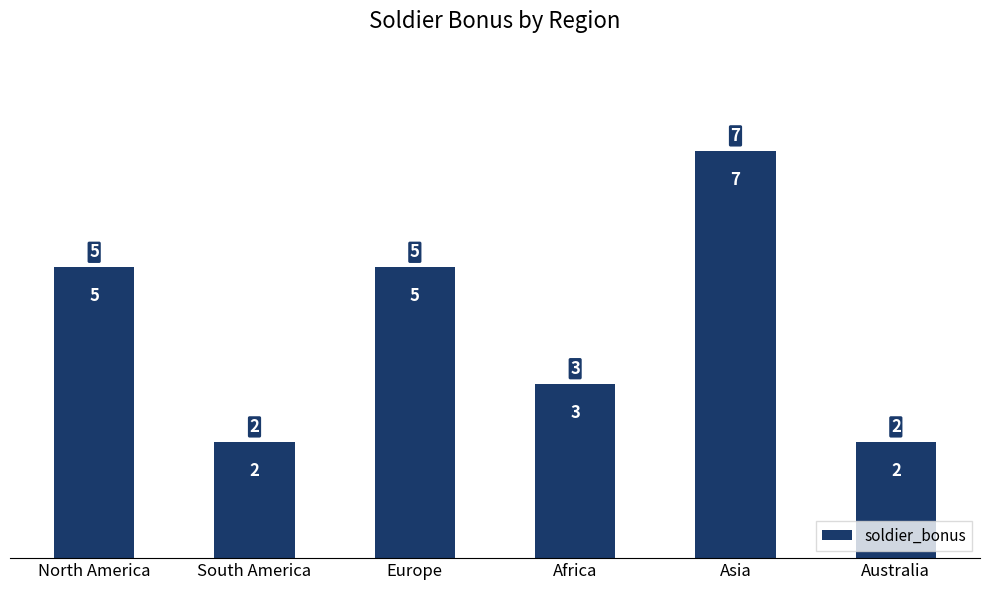

Are the bars horizontal?

No